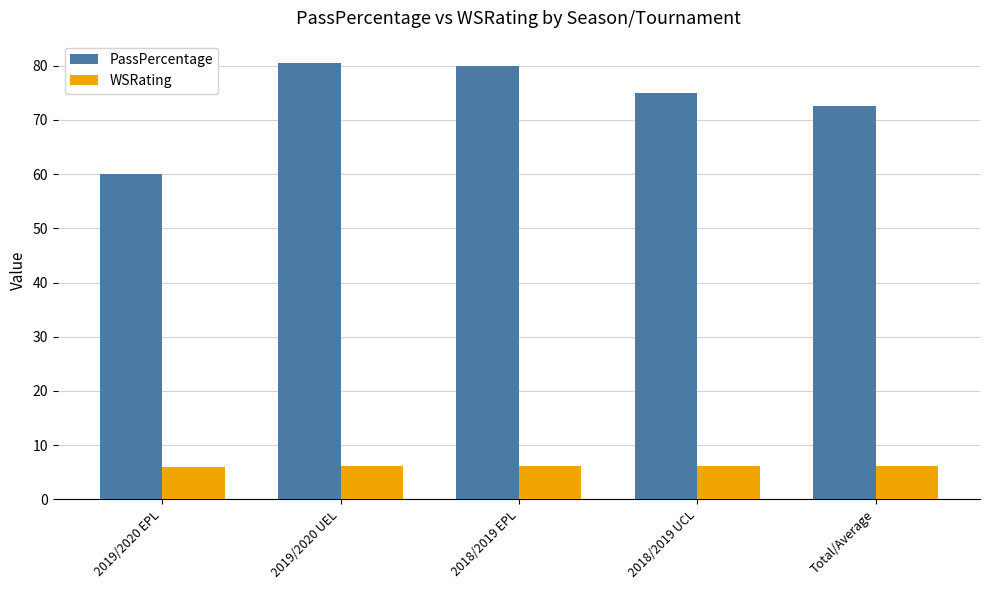

What is the lowest value of the WSRating series?

6.0